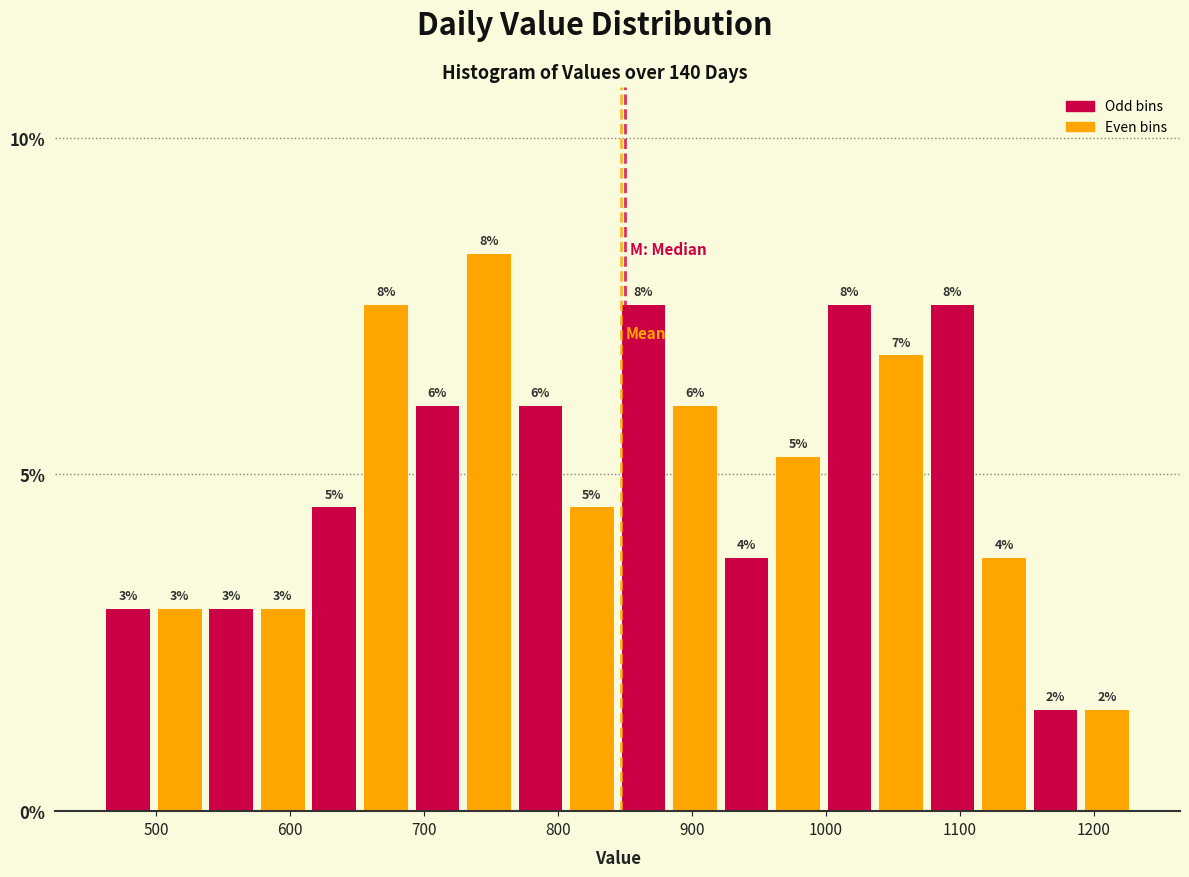

Around what value on the x-axis is the tallest bar? Give the approximate position of its centre, as read against the axis.

750